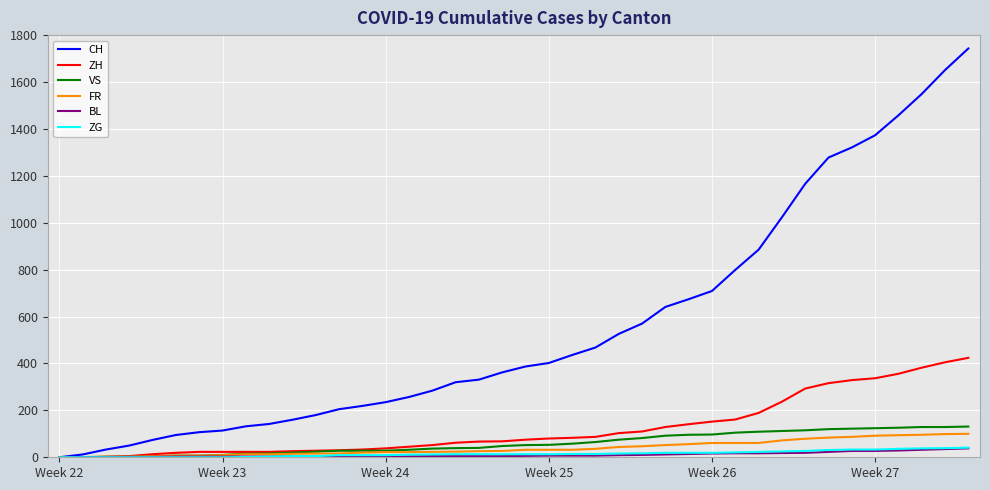

Which series has the widest spread of values?

CH